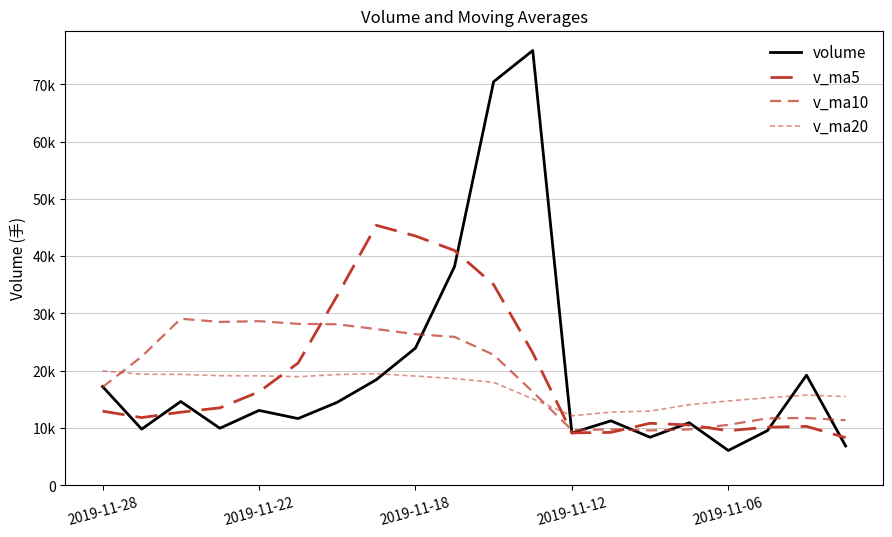

Does the chart have visible grid lines?

Yes